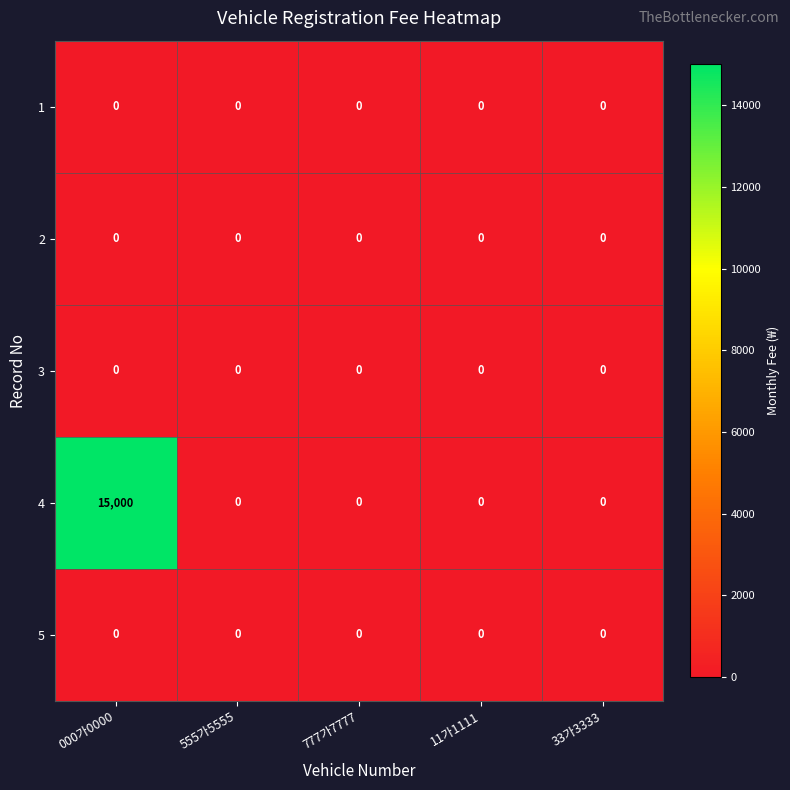

At which category is the sum across all series the highest?

000가0000